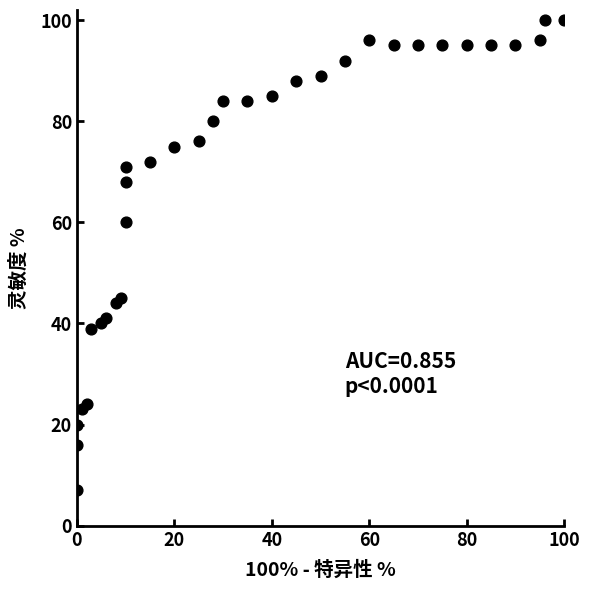

What is the range of X values (max minus min)?

100